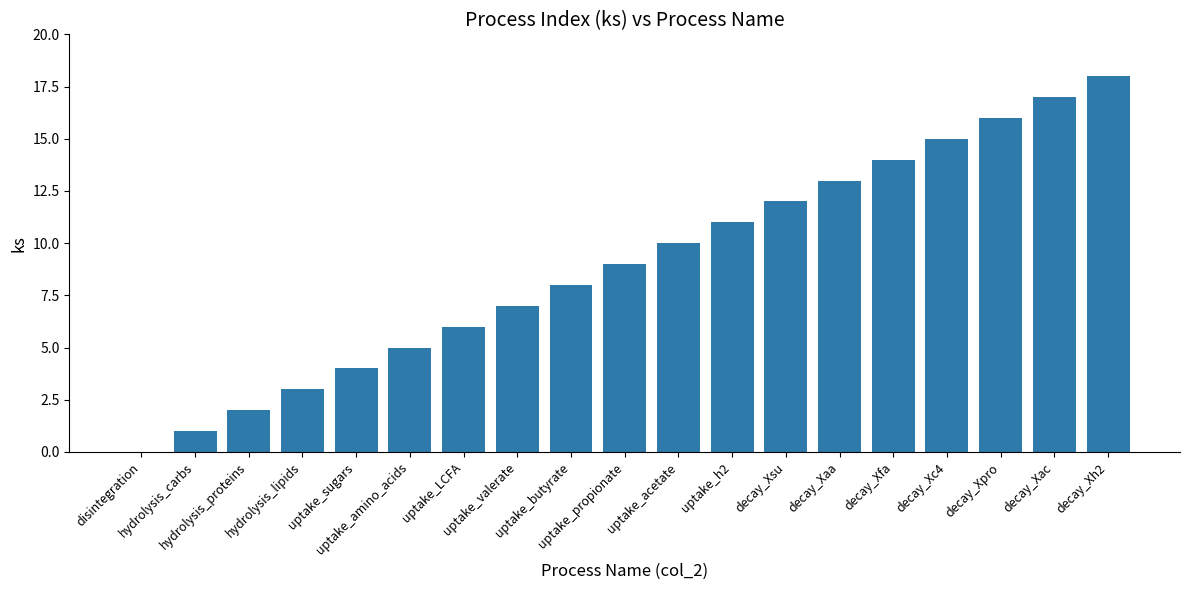

Read the value at uptake_propionate, to the nearest 10.

10